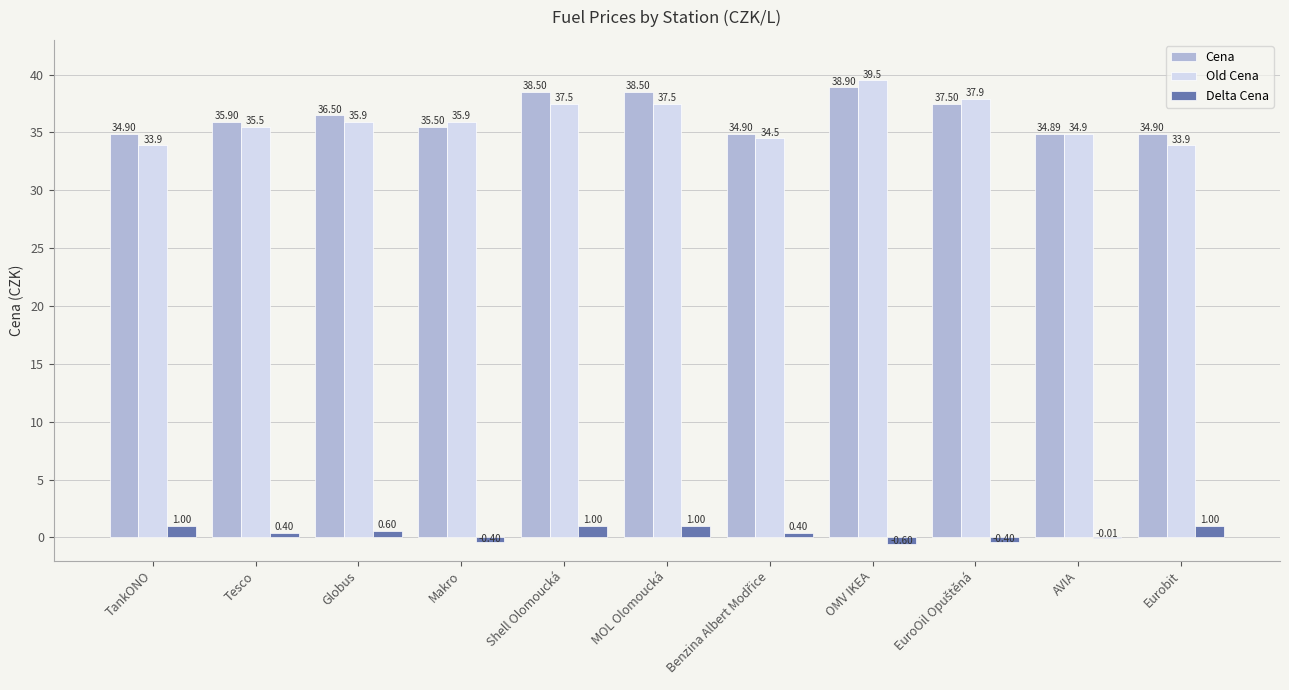

Which category has the highest value in the Old Cena series?

OMV IKEA